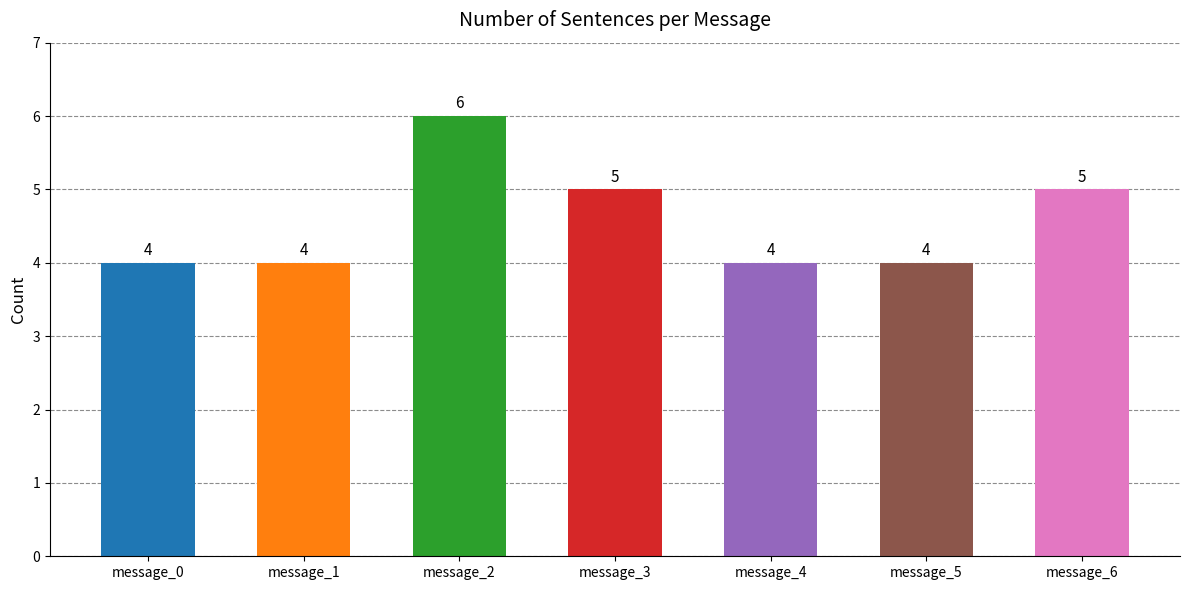

Are the bars horizontal?

No